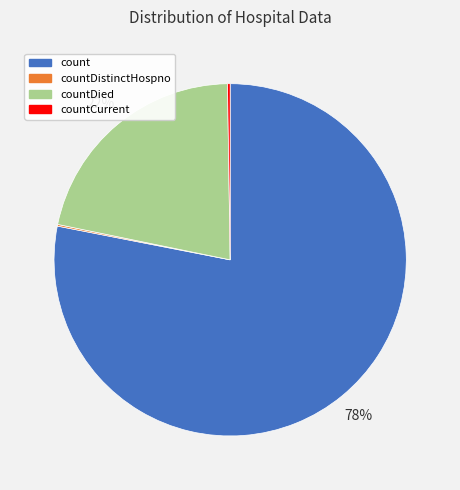

Is it true that countDied is 27% of the pie?

False